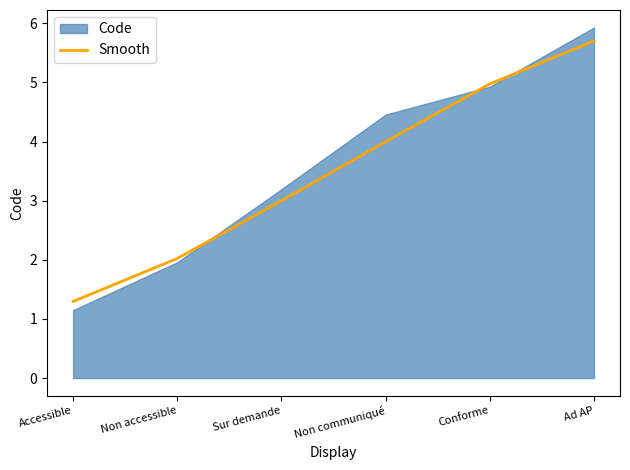

What is the label of the 4th point from the left?

Non communiqué